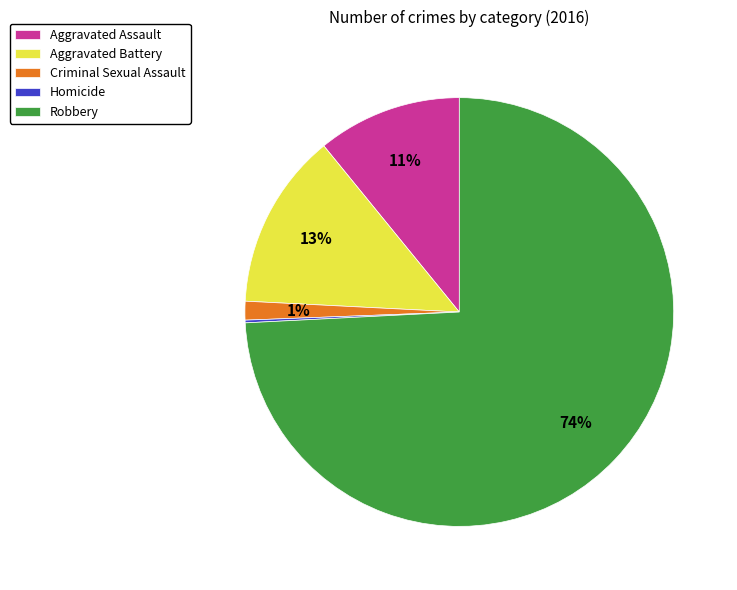

Is it true that Criminal Sexual Assault is 11% of the pie?

False